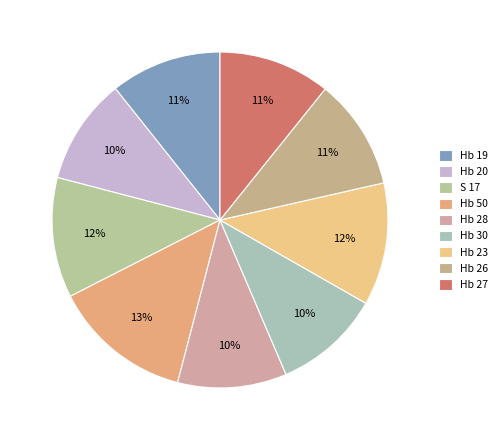

To the nearest percent, what portion does S 17 represent?

12%